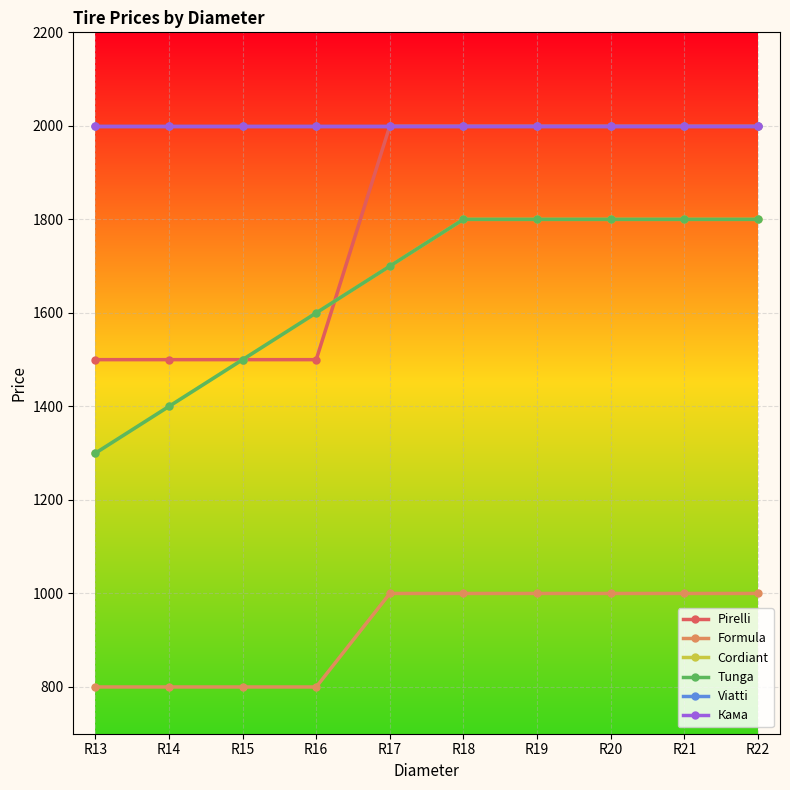

What value does the Formula series have at R22, to the nearest 10?

1000